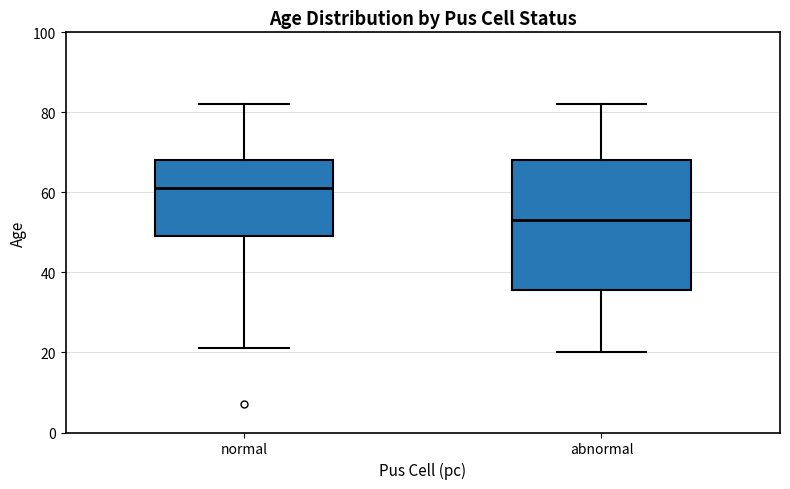

Comparing the boxes themselves (not the whiskers), which one is the tallest?

abnormal